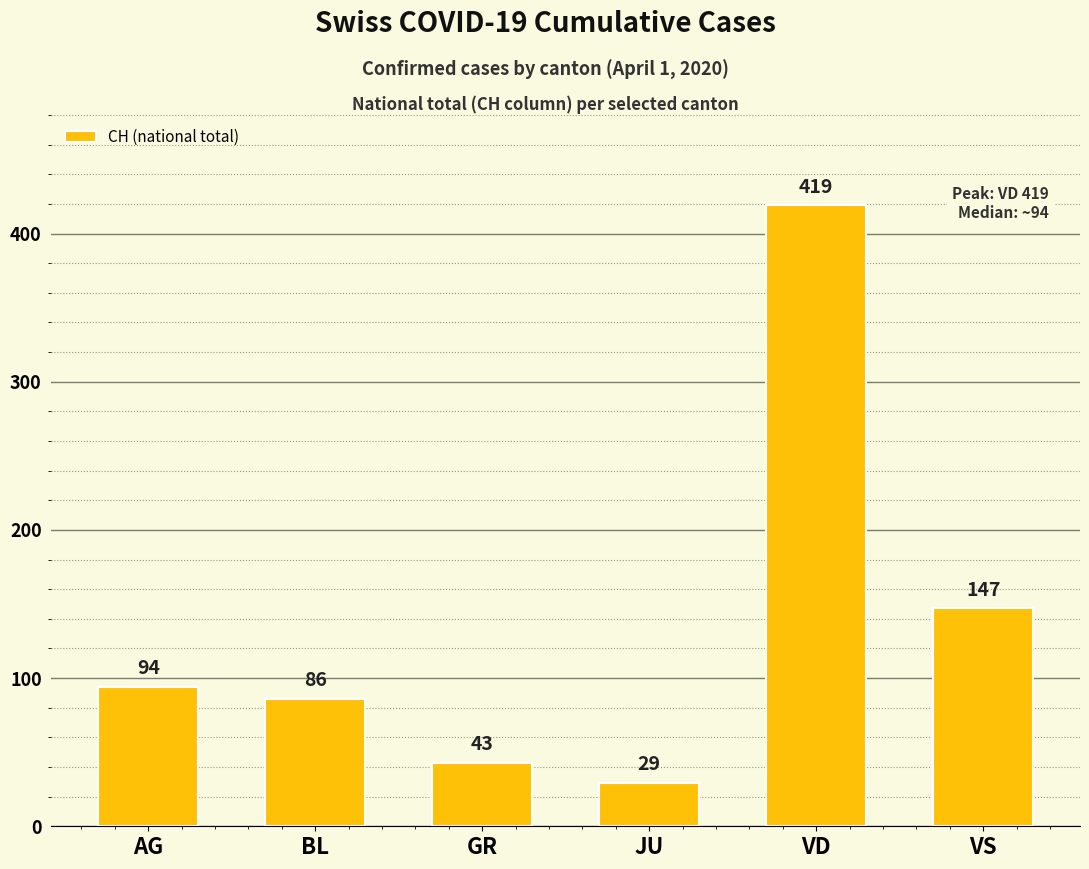

The value at VS is 147. True or false?

True